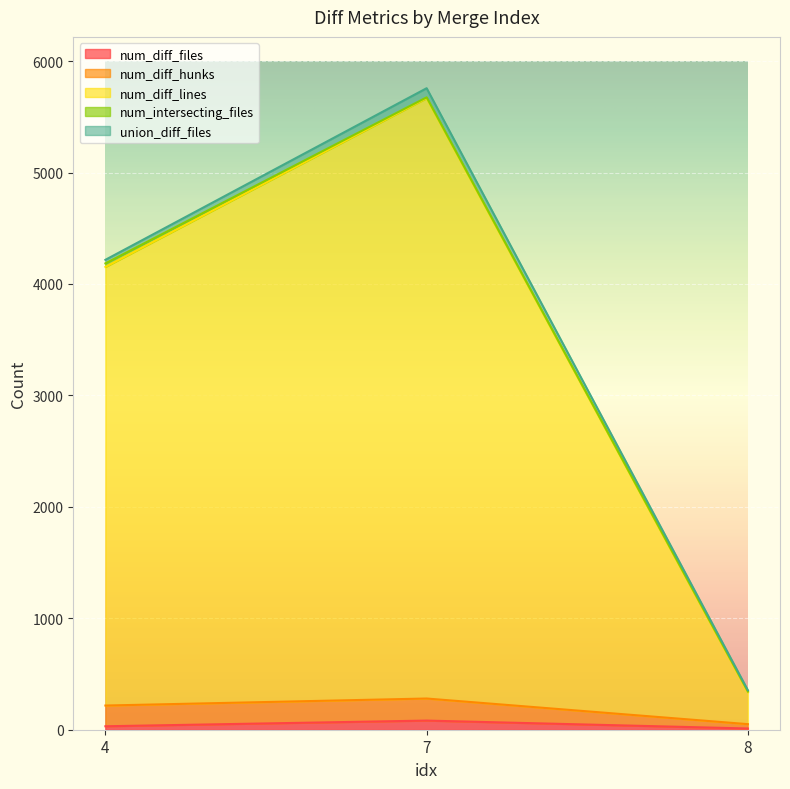

At which category is the sum across all series the highest?

7